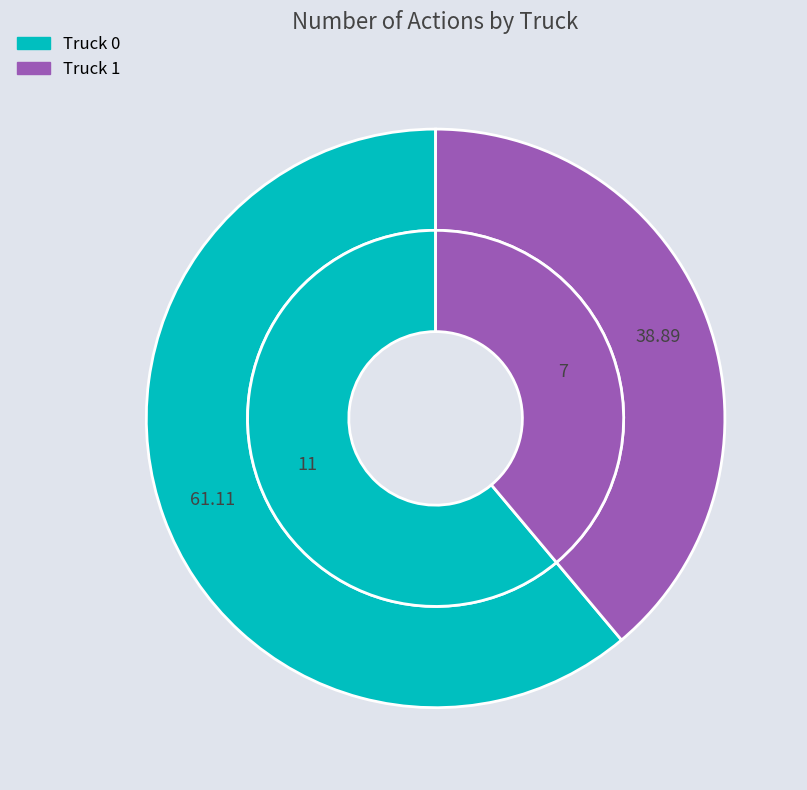

What percentage is the Truck 0 slice, to the nearest percent?

61%